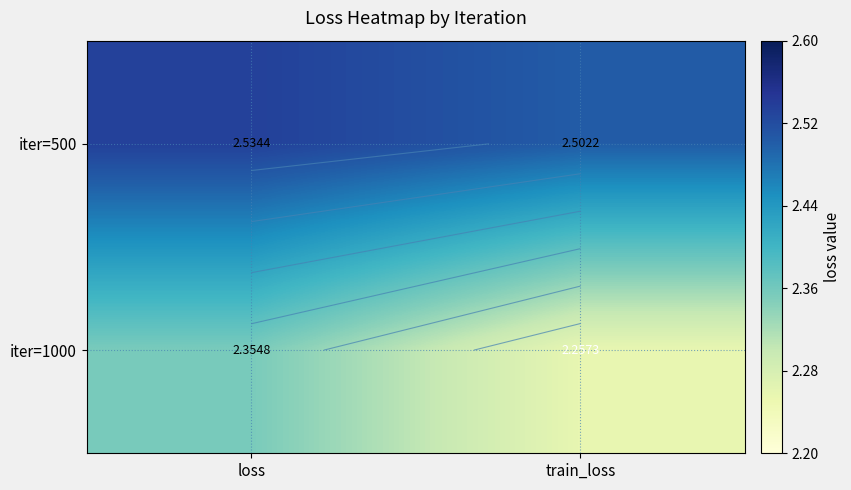

Count the number of data series in this chart.

2